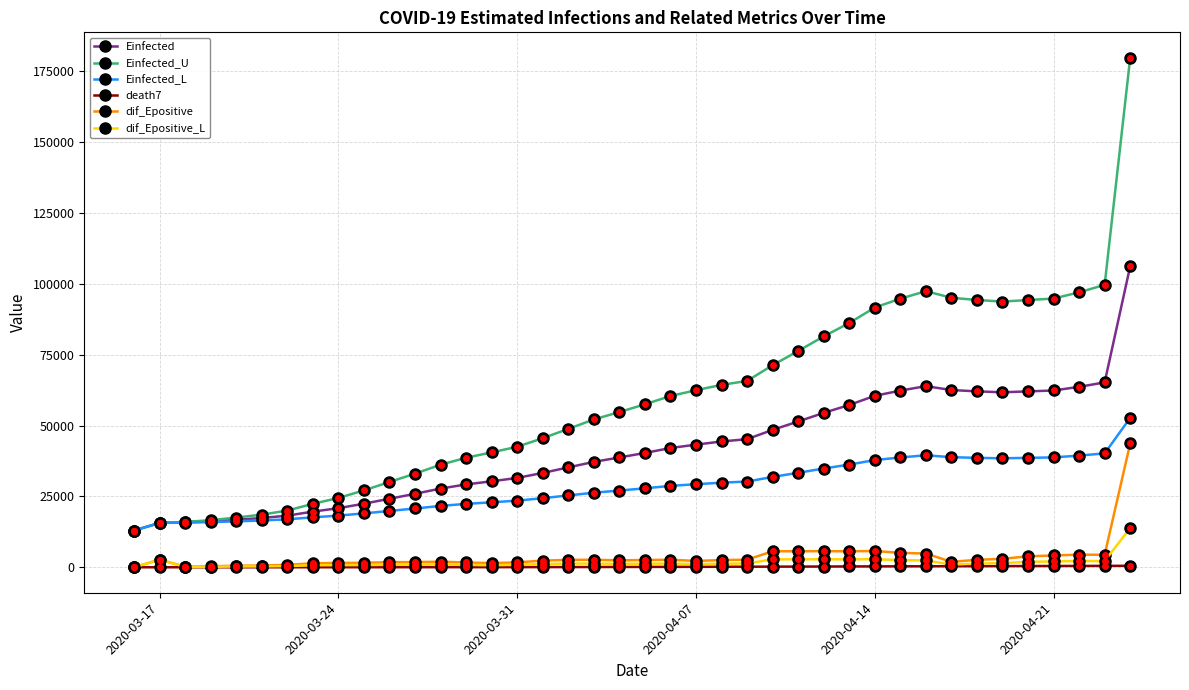

Which series has the largest total across all categories?

Einfected_U